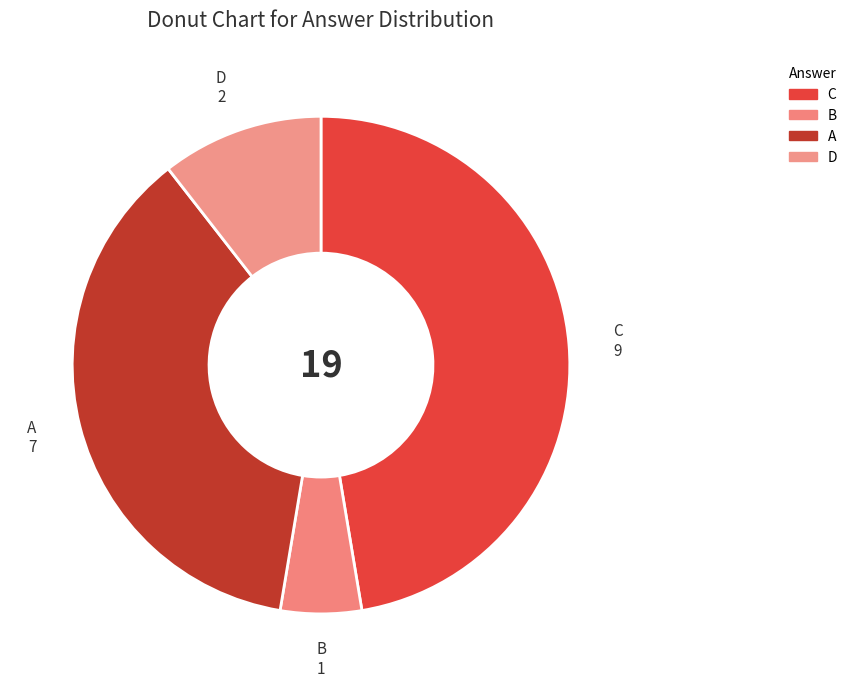

Rank the categories by value from lowest to highest.

B, D, A, C